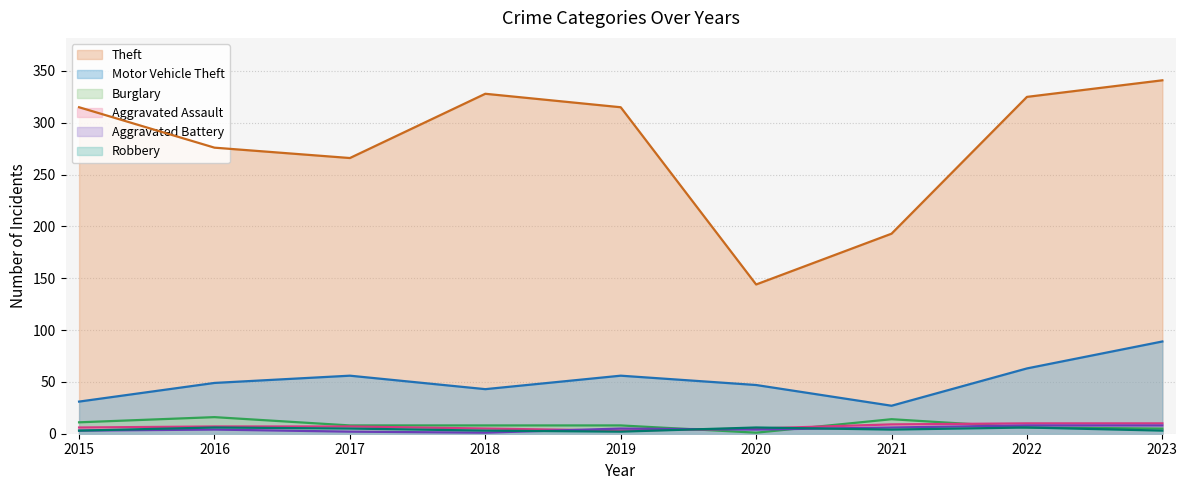

How many lines are shown in the chart?

6